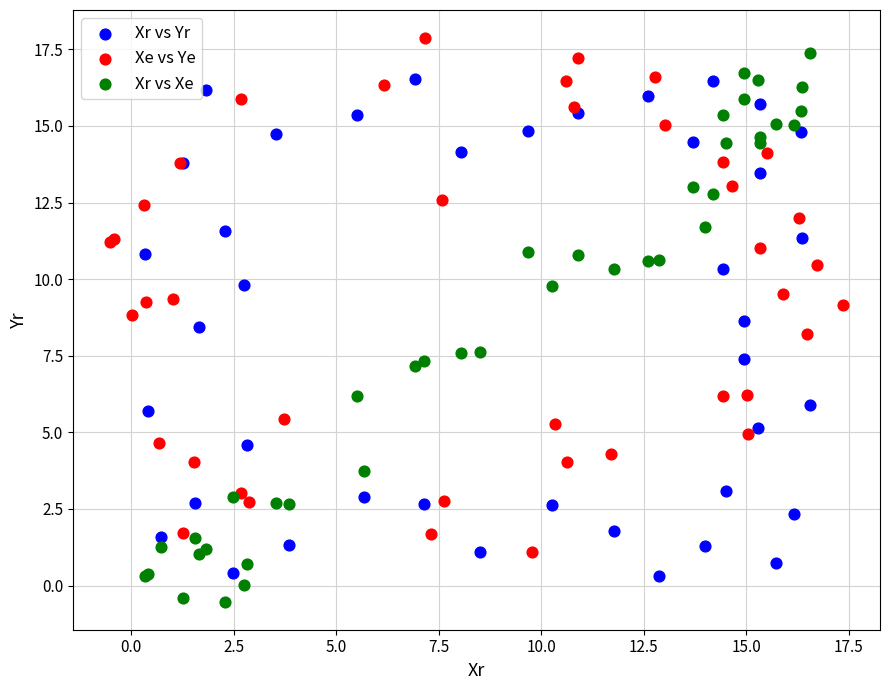

What are all the series names shown in the legend?

Xr vs Yr, Xe vs Ye, Xr vs Xe